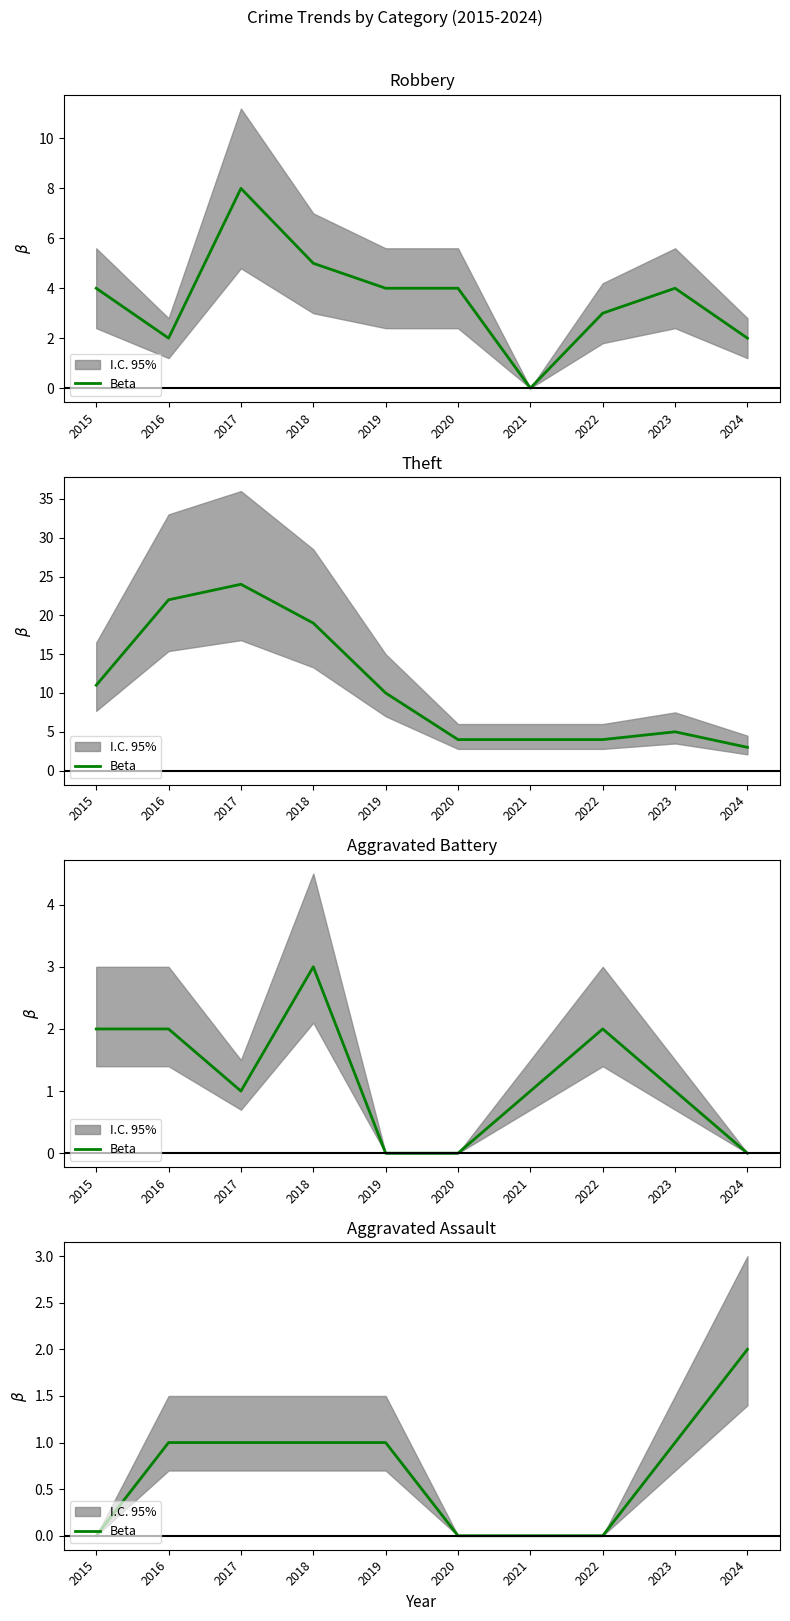

True or false: the data has more than 1 interior local peaks.

False